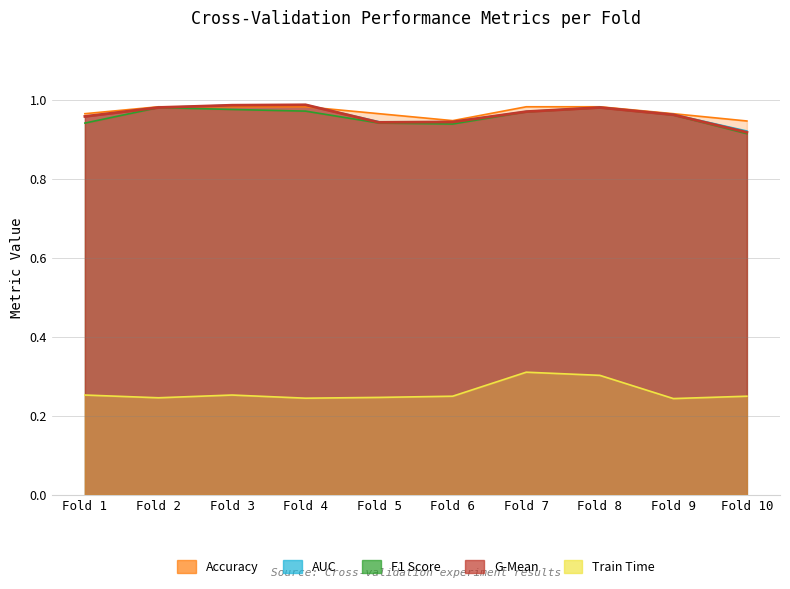

How many lines are shown in the chart?

5